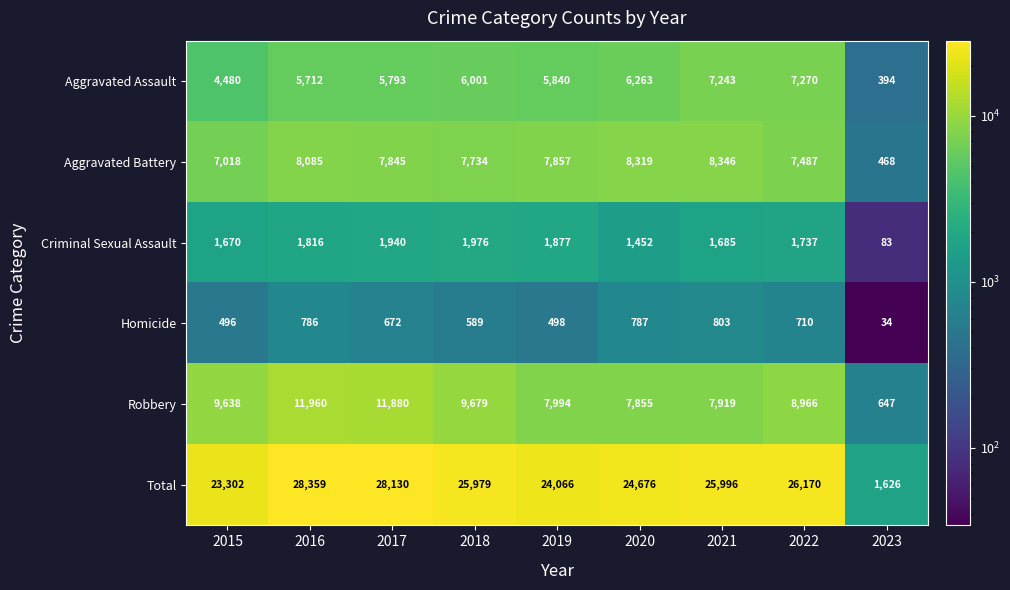

True or false: Aggravated Assault has a value of 229 at 2023.

False